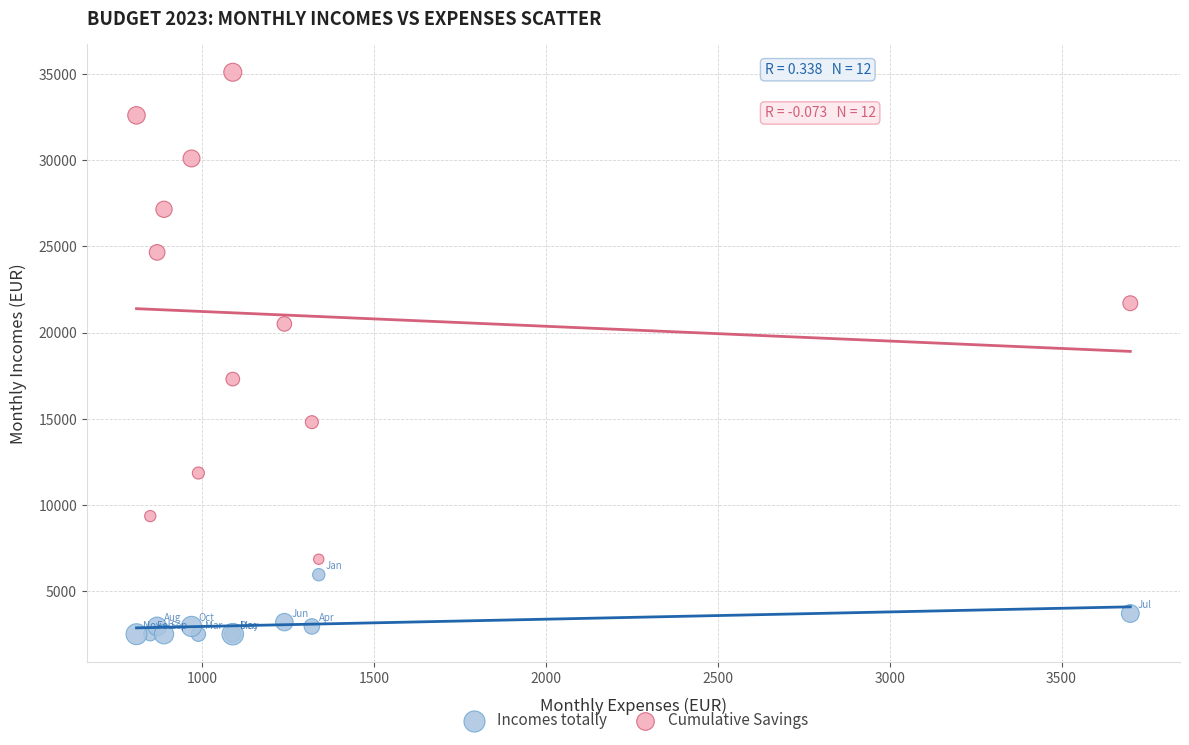

Which series has the widest spread of Y values?

Cumulative Savings